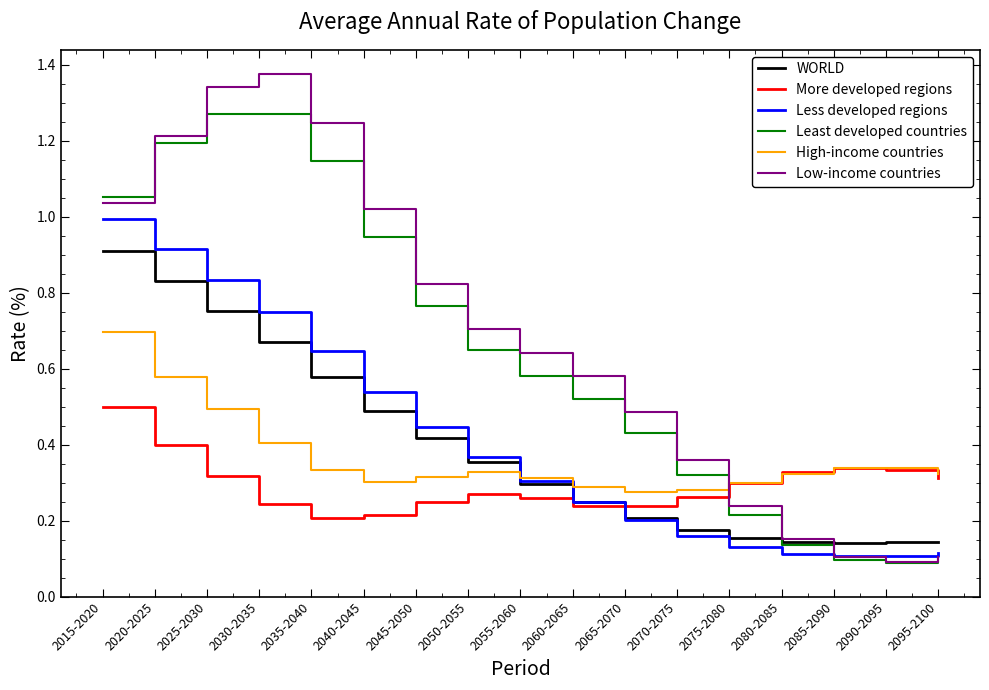

Between 2035-2040 and 2050-2055, which series saw the biggest shift?

Low-income countries